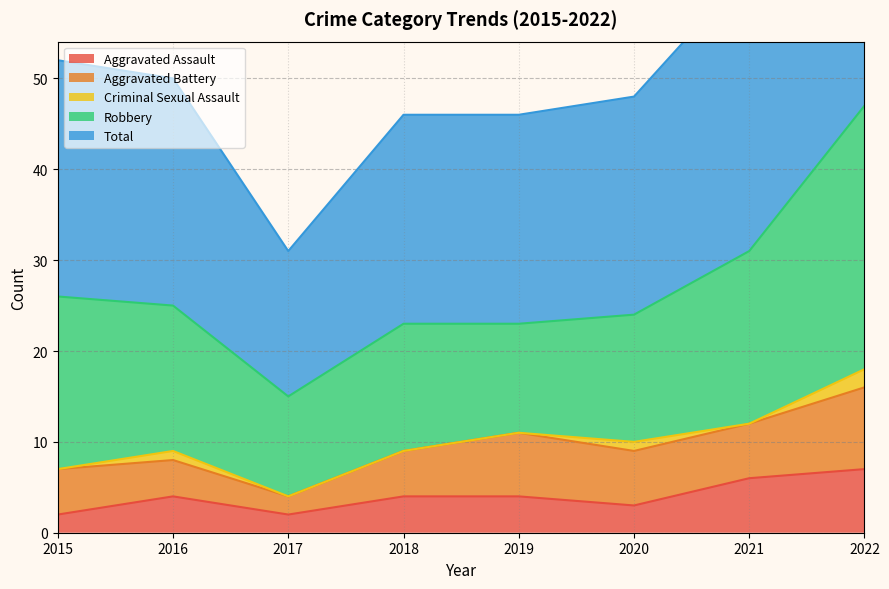

Rank the categories by Criminal Sexual Assault value from lowest to highest.

2015, 2017, 2018, 2019, 2021, 2016, 2020, 2022